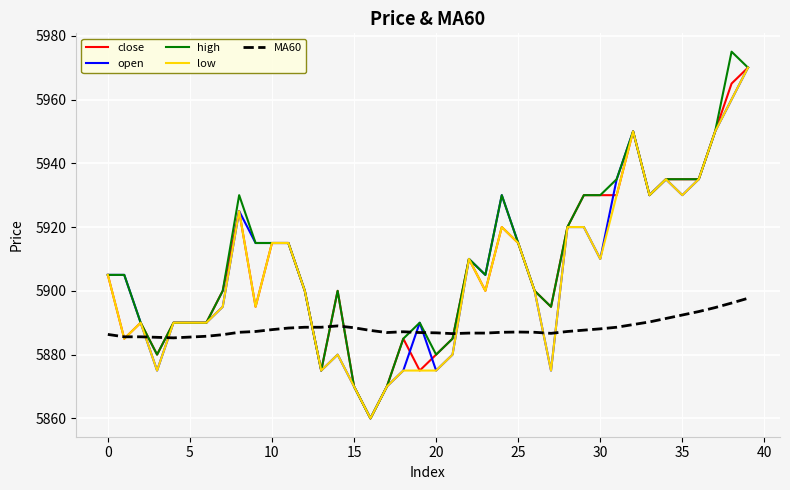

Which series ends up on top after the final intersection of MA60 and high?

high